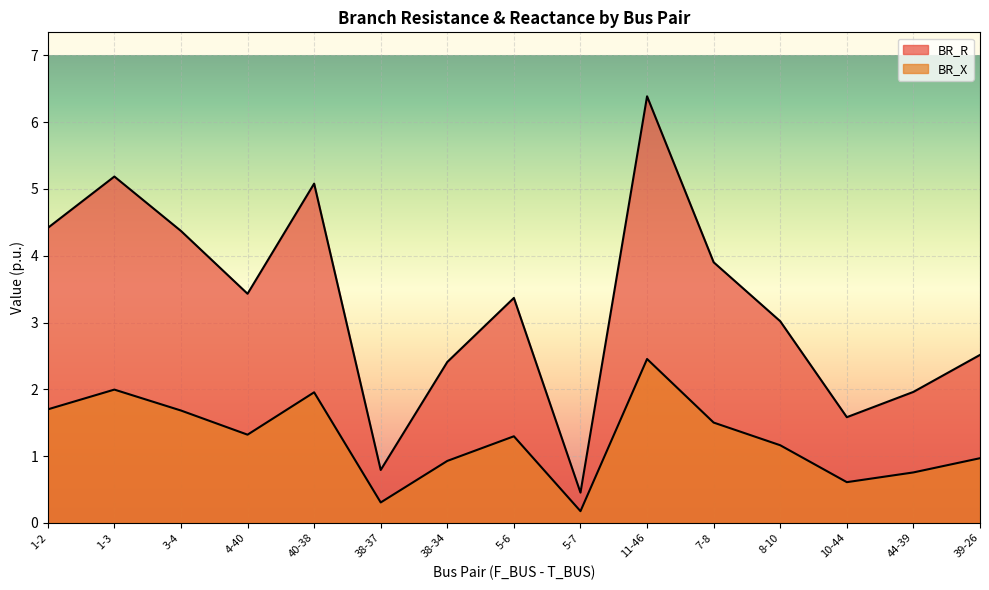

At which category does BR_R reach its first local valley?

4-40